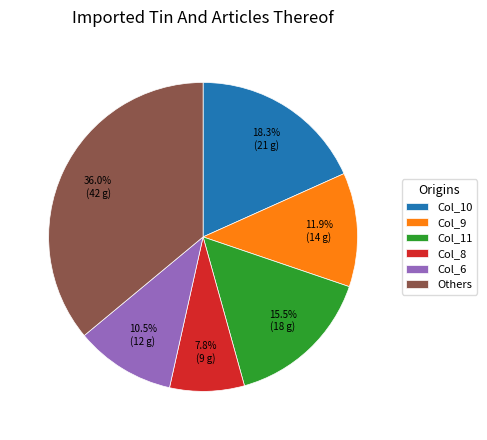

Which category has the smallest portion of the pie?

Col_8